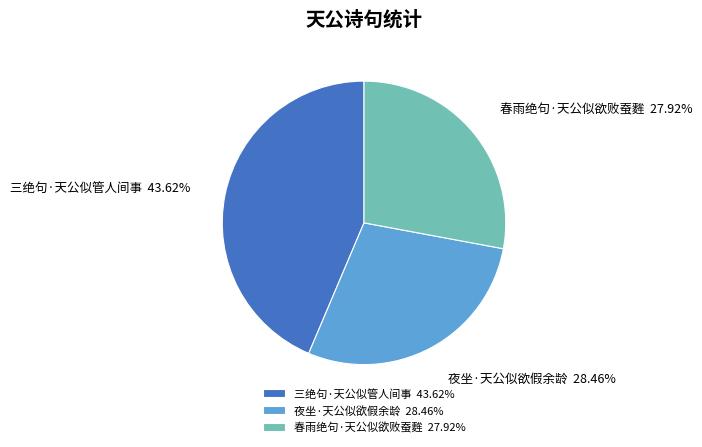

Rank the categories by value from lowest to highest.

春雨绝句·天公似欲败蚕麰, 夜坐·天公似欲假余龄, 三绝句·天公似管人间事